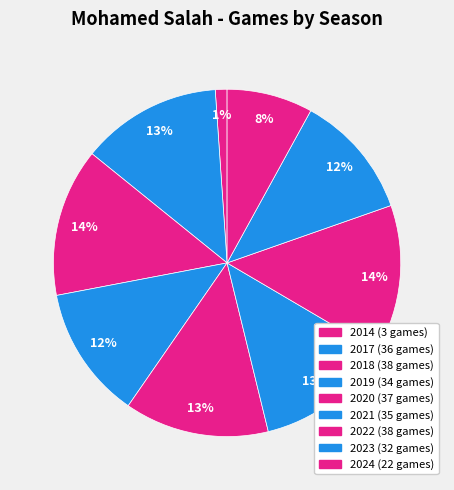

Which category has the smallest portion of the pie?

2014